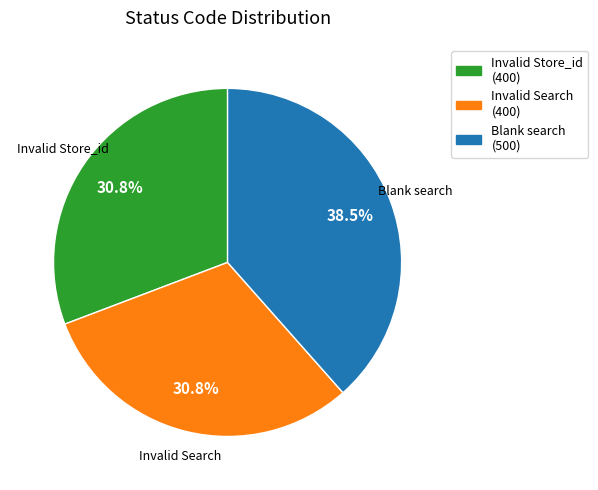

Which slice is the largest?

Blank search